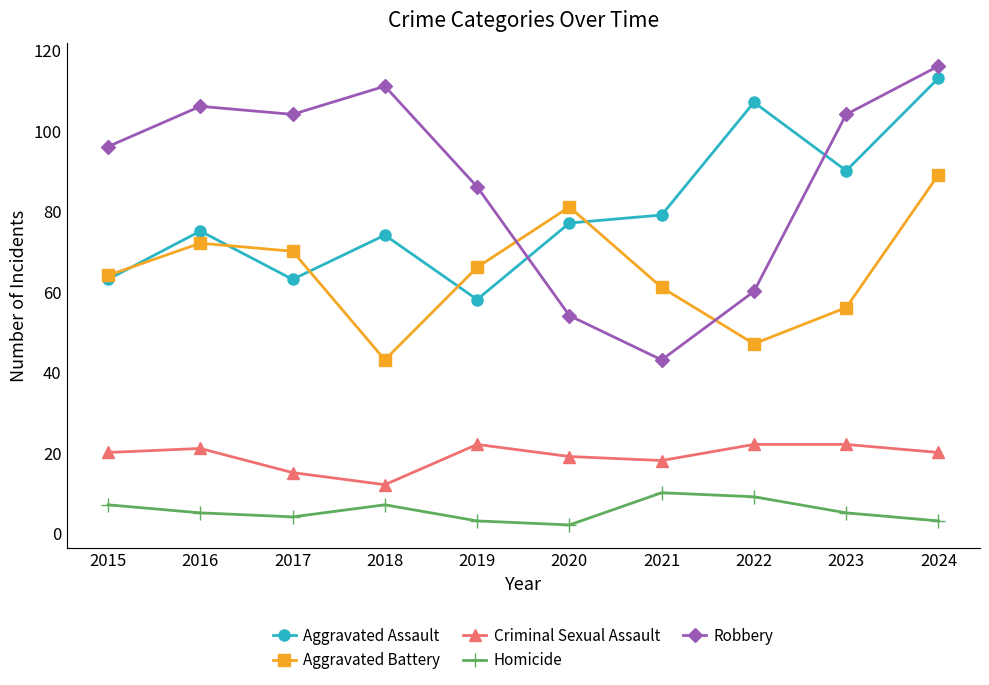

True or false: Homicide and Criminal Sexual Assault cross at least once.

False